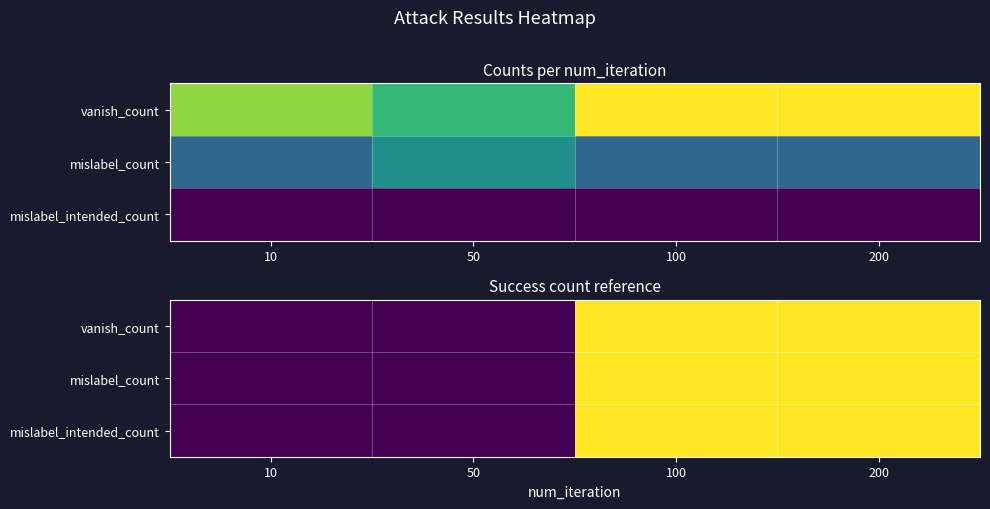

What is the approximate value of mislabel_count at 100?

8